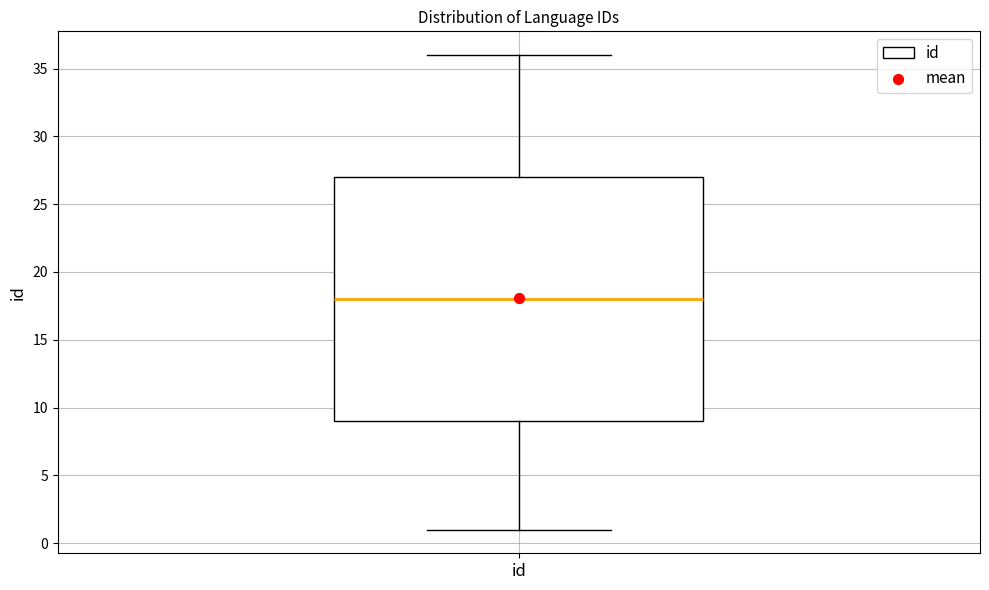

Read this box plot against the y-axis: the position of the median line, the range covered by the box, and the ends of both whiskers. The values are not printed on the chart, so give them approximately, as read against the axis.

median 18, box 9 to 27, whiskers 1 to 36